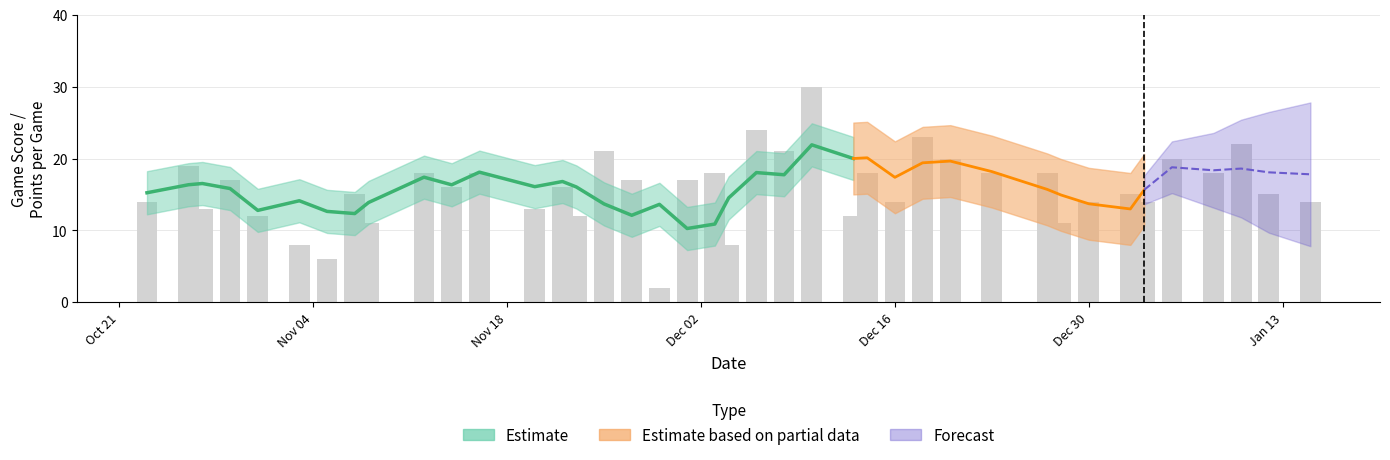

What is the spread (max minus min) of values at 32?

4.4